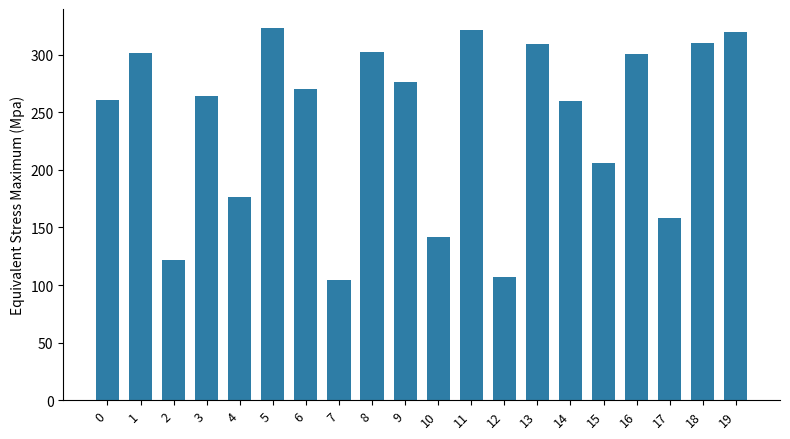

What is the smallest value displayed?

104.8